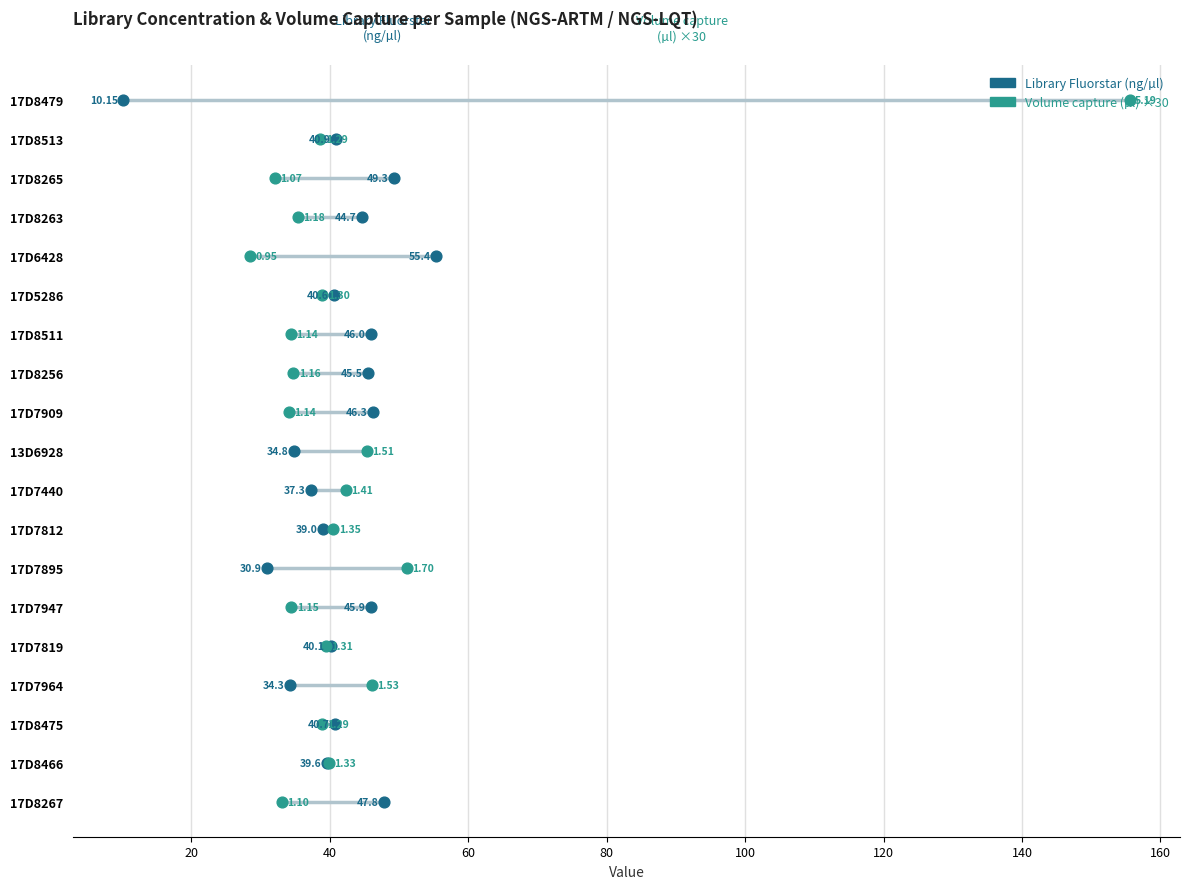

Which series has the largest total across all categories?

Library Fluorstar (ng/µl)